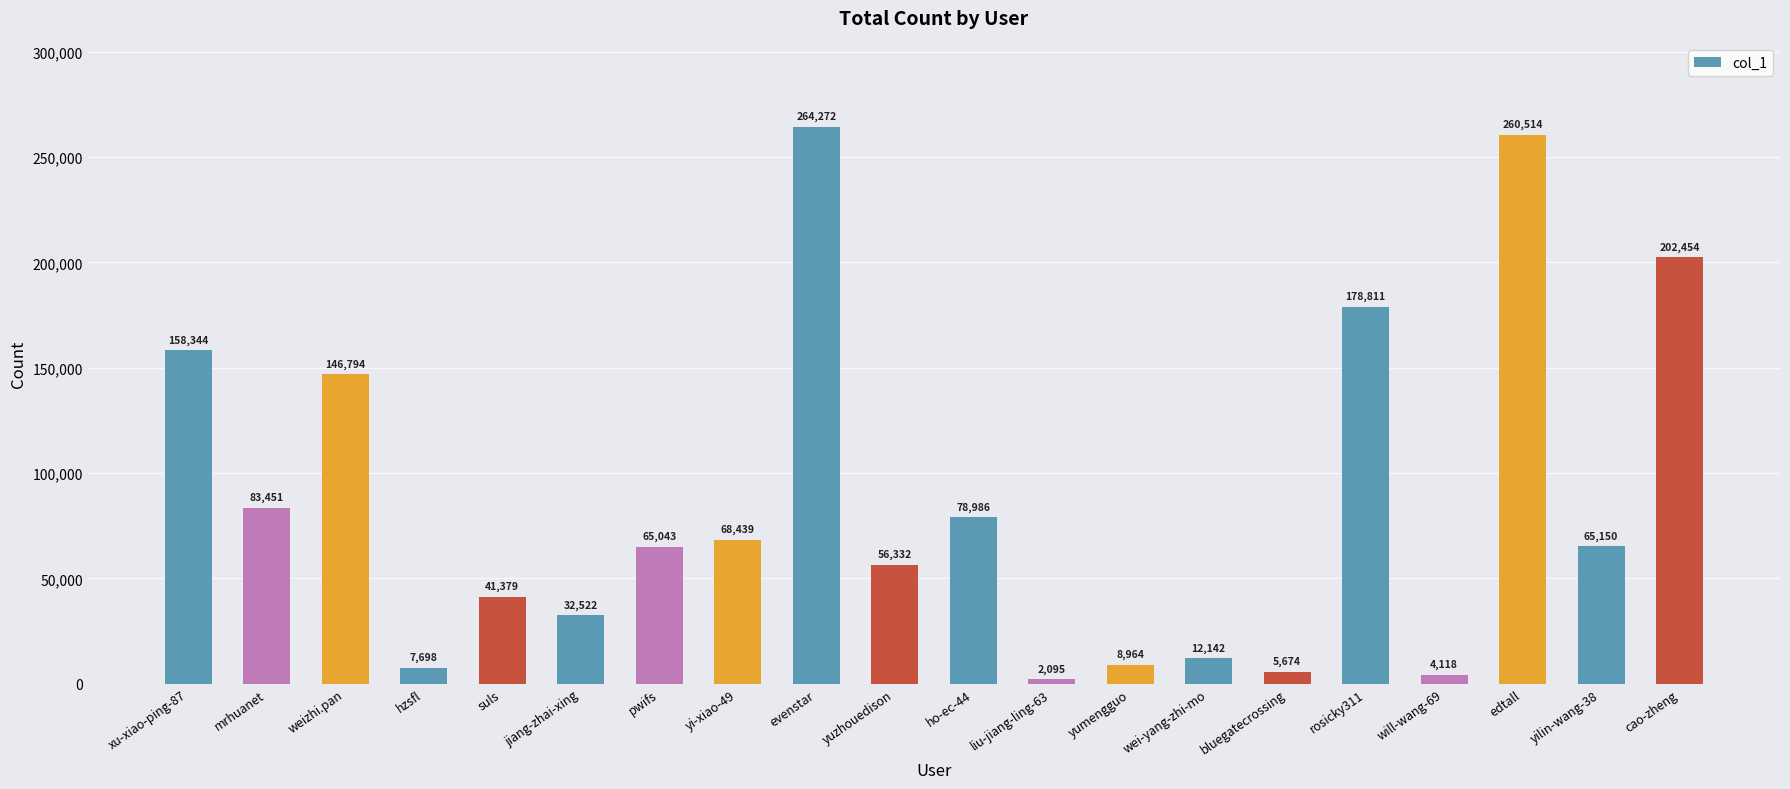

What is the change in value from evenstar to will-wang-69?

-260154